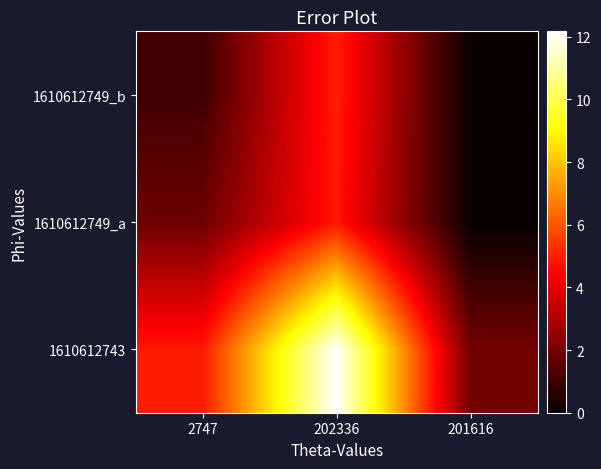

Reading left to right, transcribe all the data shown in this chart.

1610612743: 2747=4.9	202336=12.2	201616=1.9
1610612749_a: 2747=1.8	202336=4.9	201616=0.0
1610612749_b: 2747=1.0	202336=5.0	201616=0.0